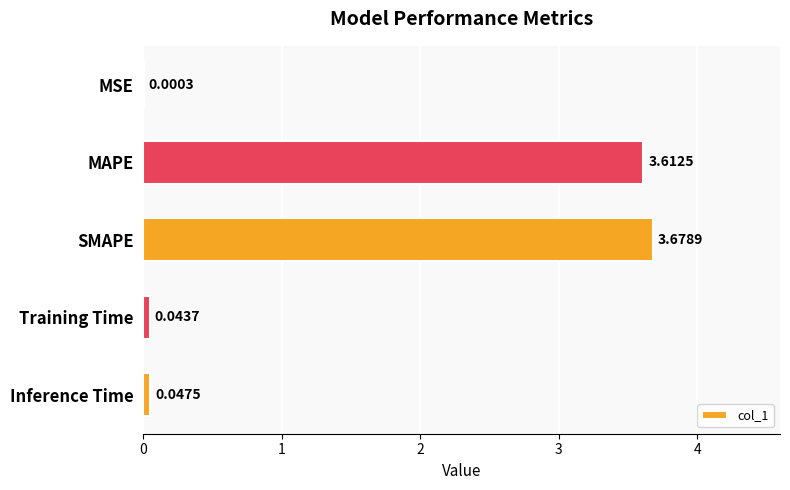

Which category has the highest value across all series?

SMAPE